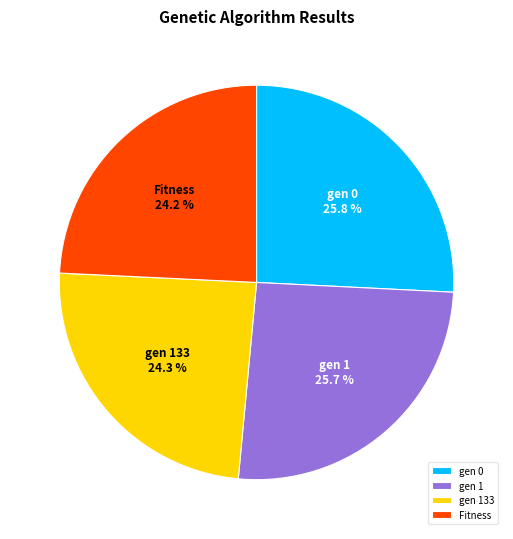

To the nearest percent, what is the difference between the gen 0 and gen 133 slice percentages?

2%